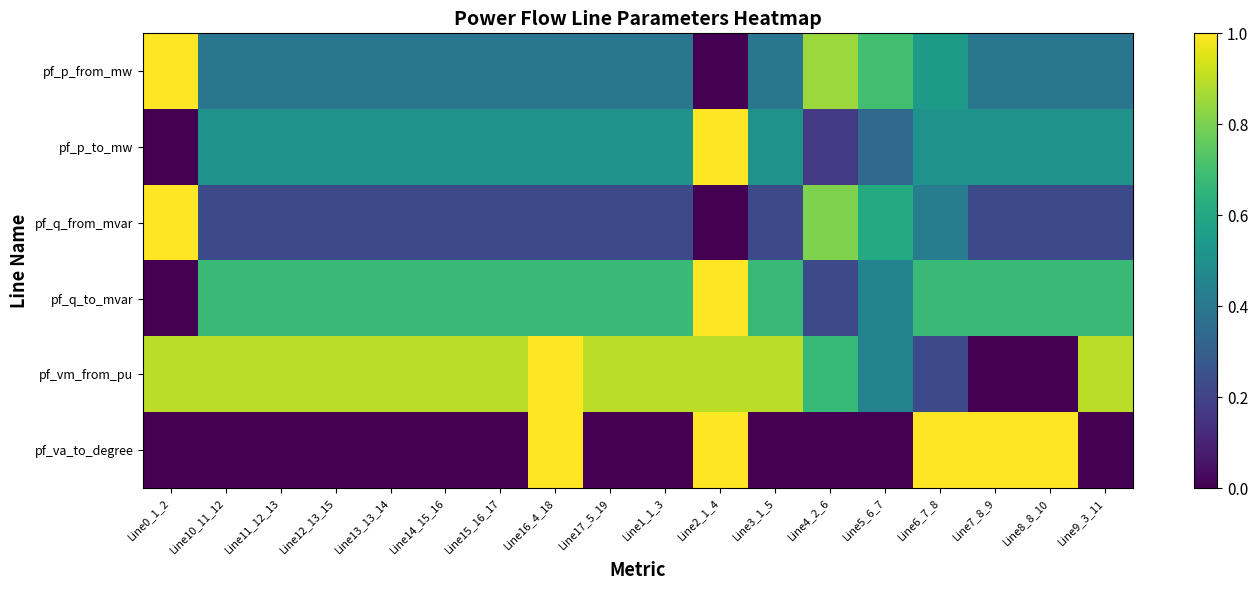

At how many categories does at least one series exceed 0?

18